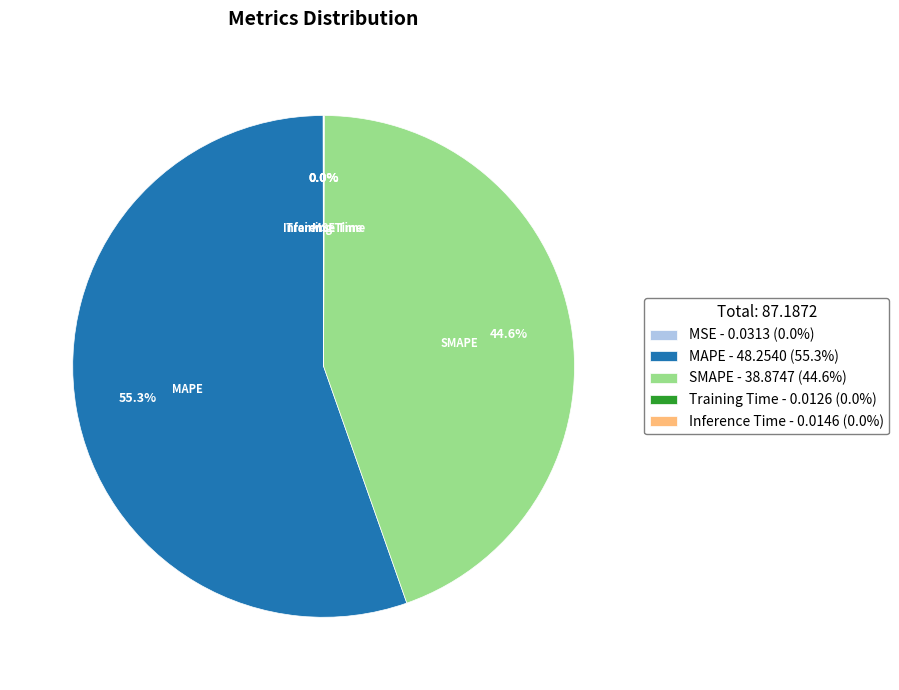

What percentage is NOT represented by SMAPE - 38.8747 (44.6%)?

55.4%